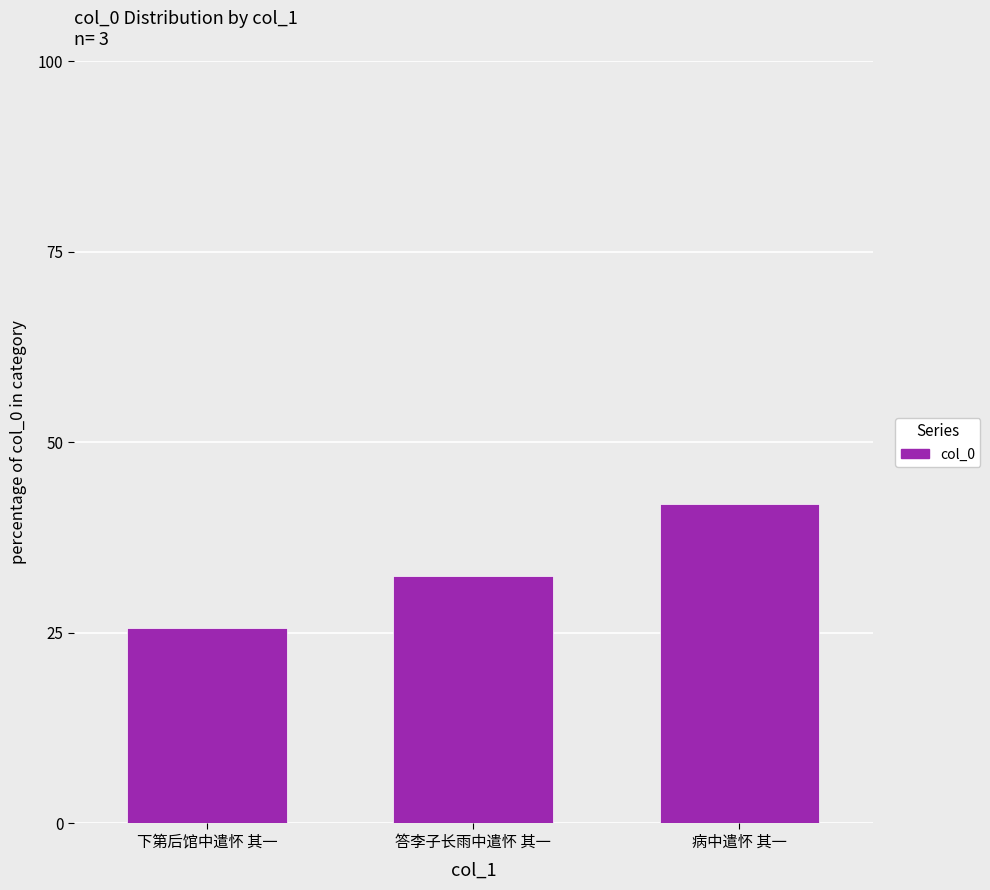

What is the minimum value shown in the chart?

25.6